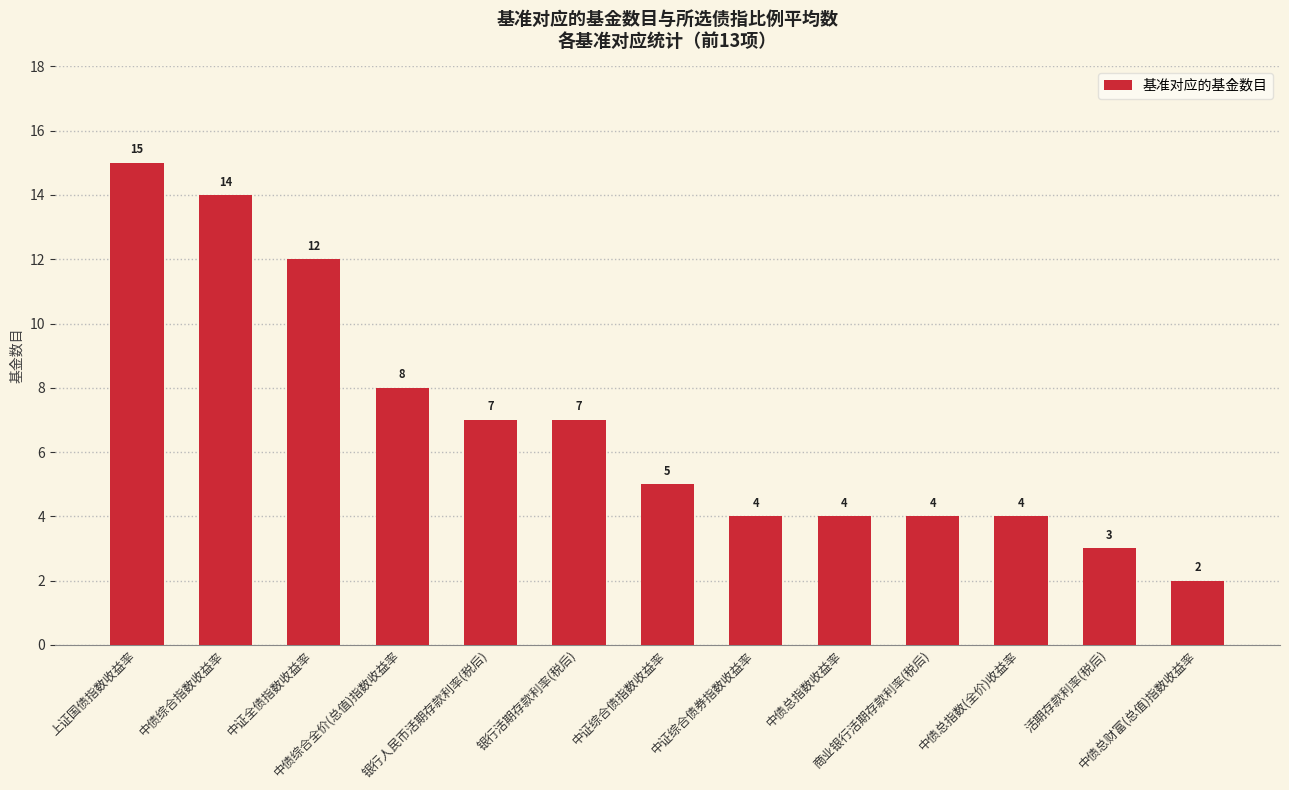

What is the value of the 10th bar from the left?

4